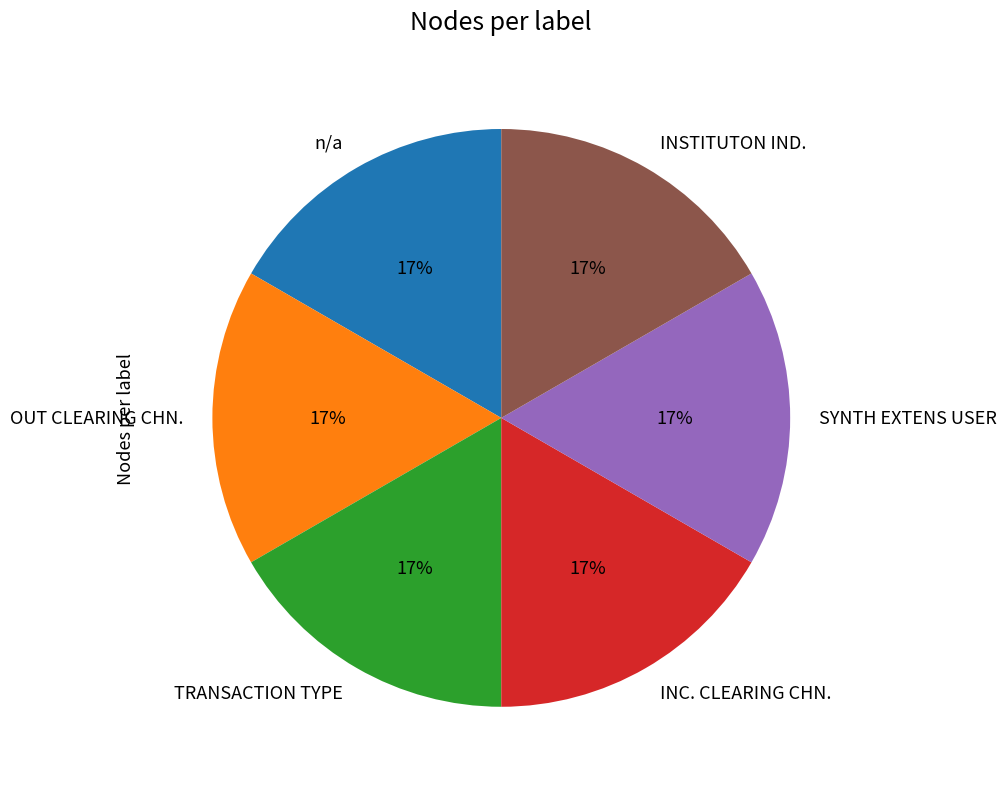

To the nearest percent, what is the average slice percentage?

17%